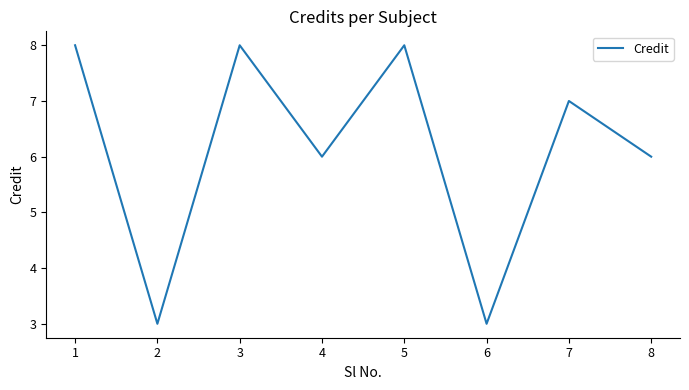

At which category does the data reach its first local peak?

3